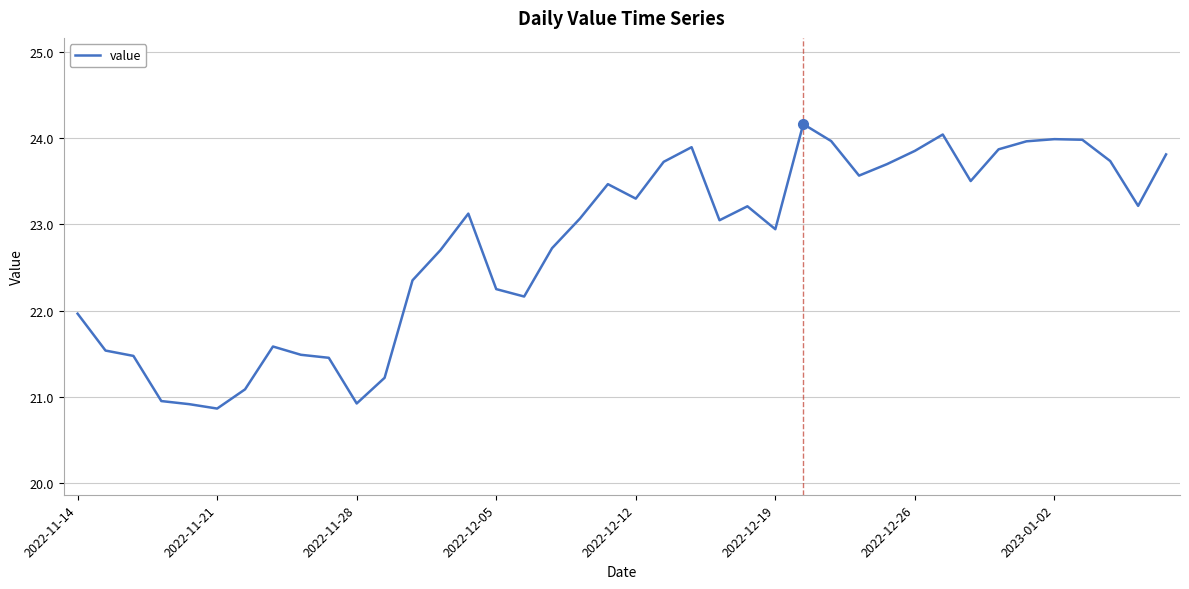

How many lines are shown in the chart?

1